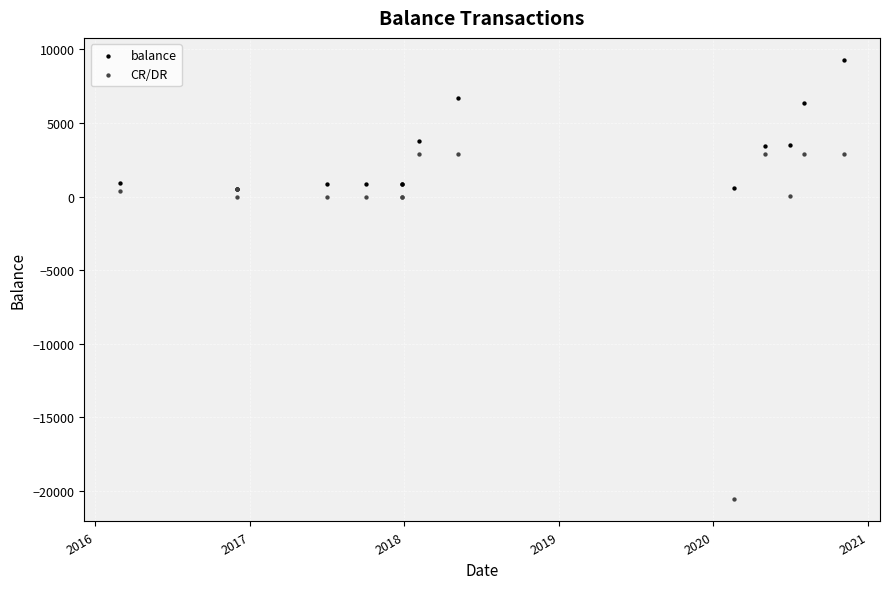

Which series has the largest Y range (max minus min)?

CR/DR